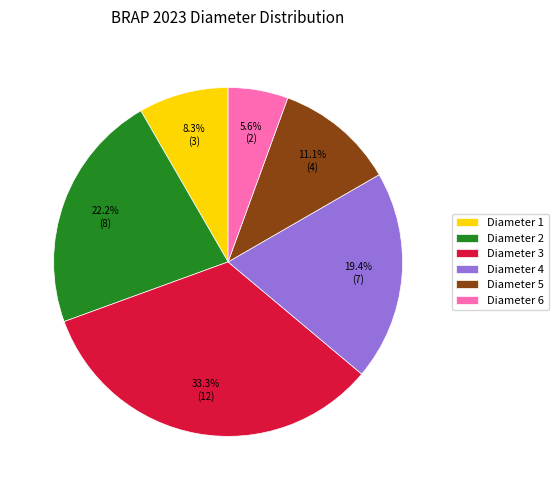

Is it true that Diameter 1 is 8% of the pie?

True